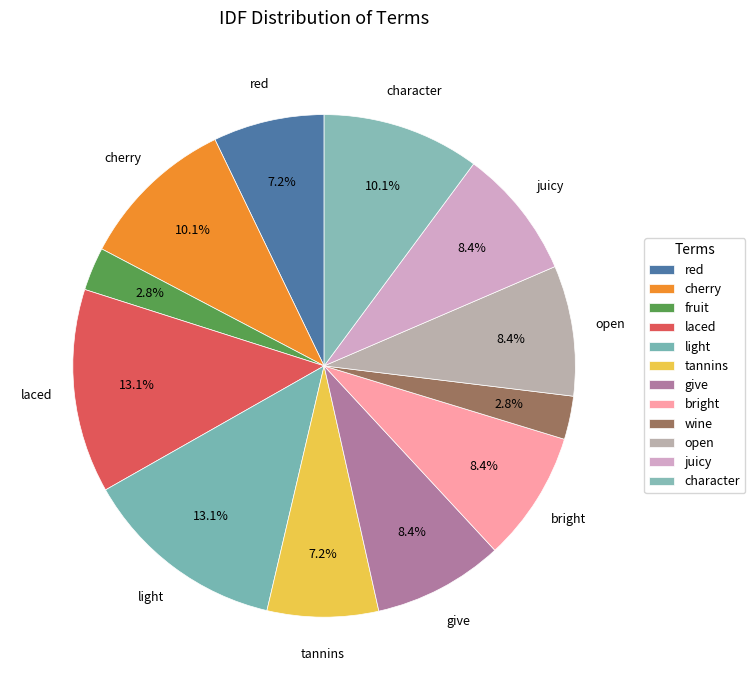

Which has a higher value, open or wine?

open